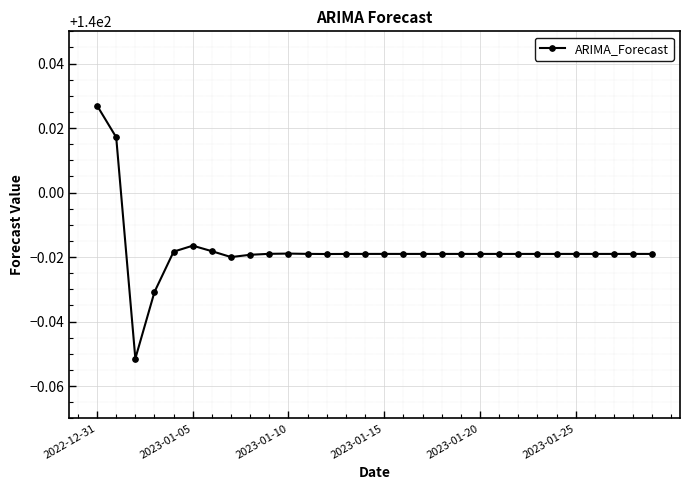

How many values are between 139 and 140?

28